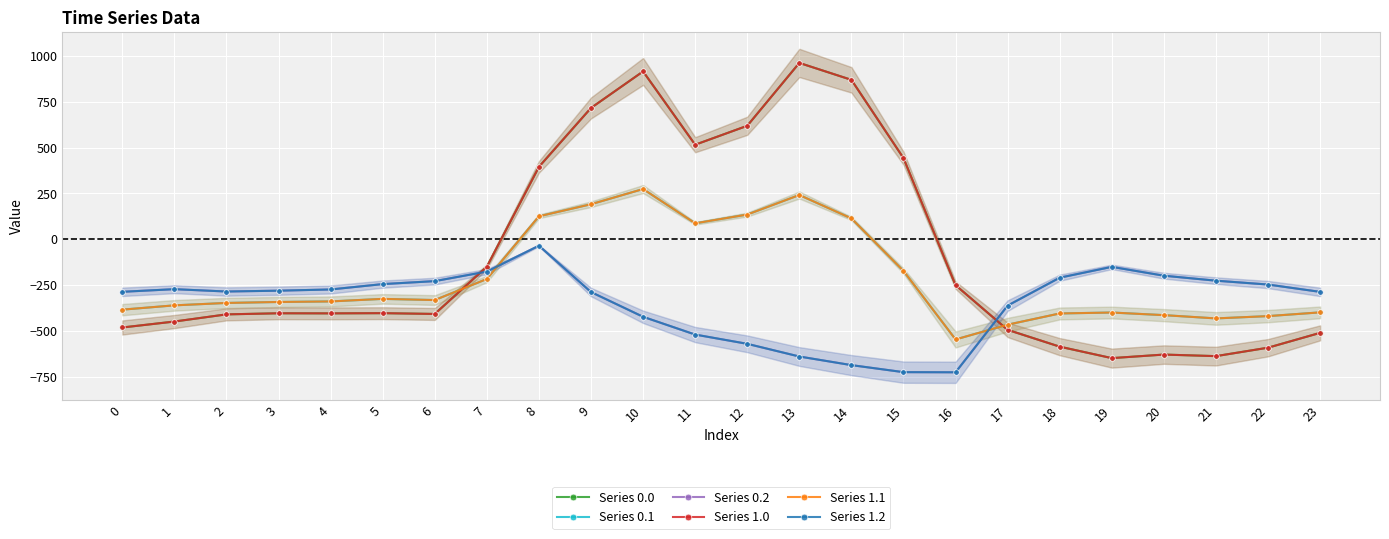

At which category is the sum across all series the highest?

10